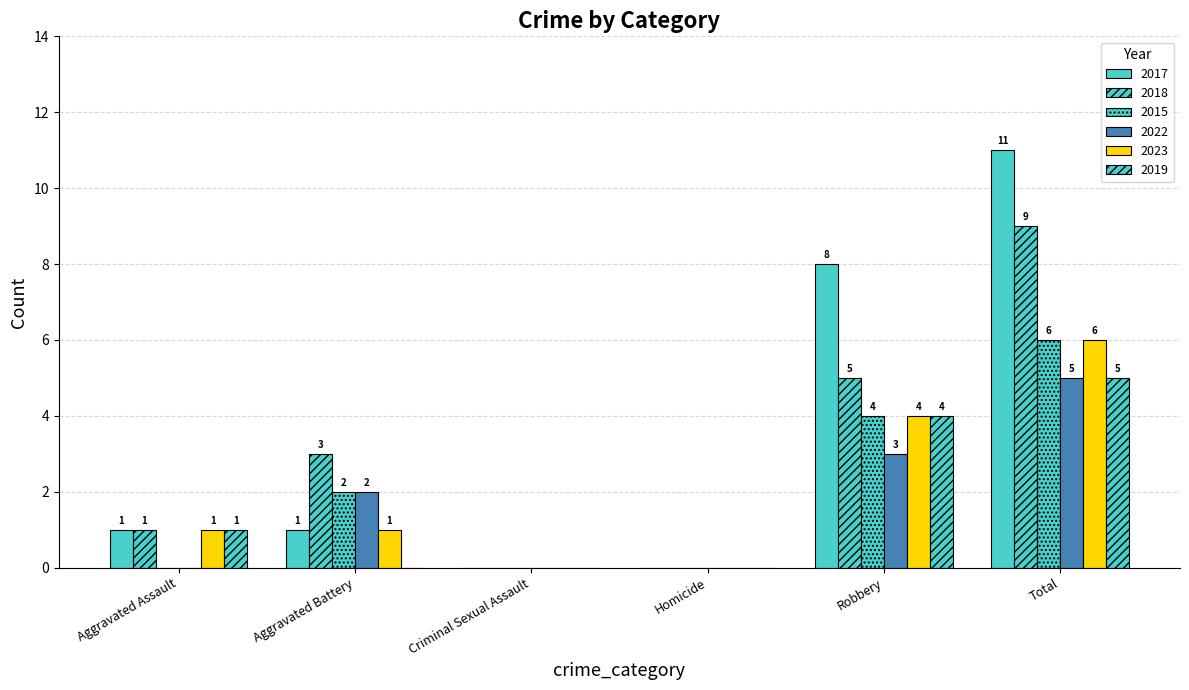

What is the sum of the 2022 values at Aggravated Battery and Homicide?

2